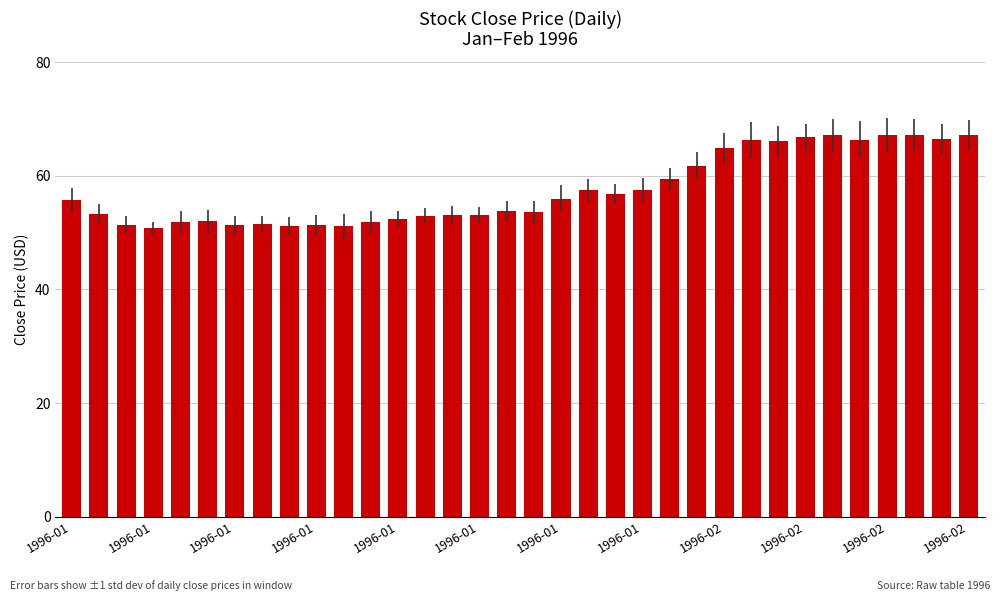

How many bars are there in total?

34